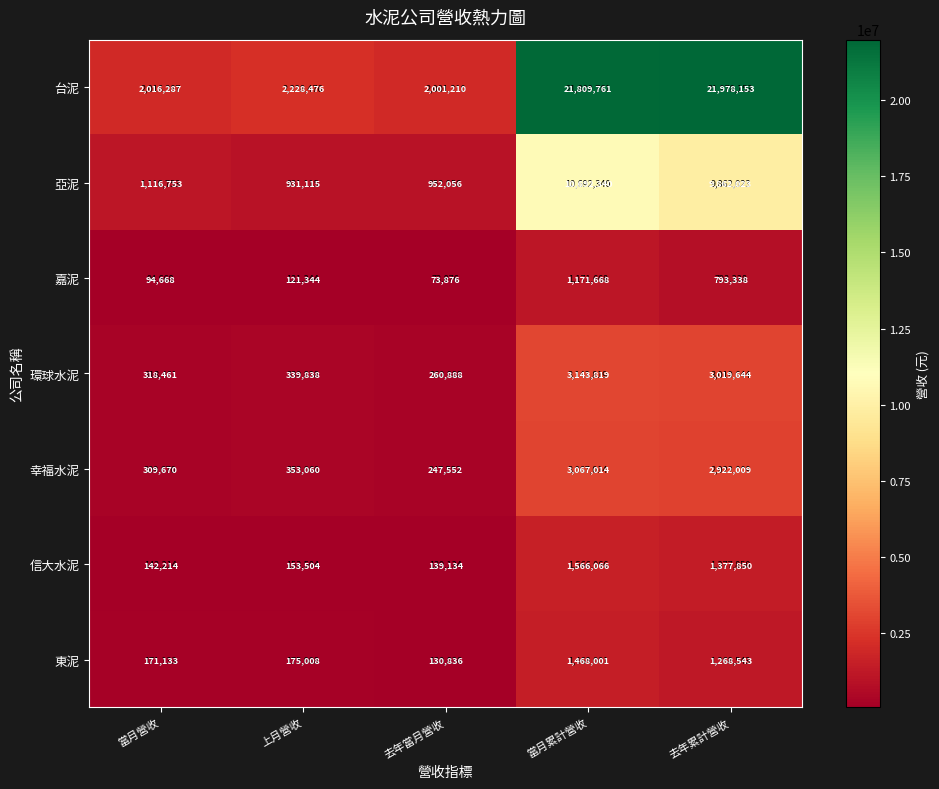

Read the 東泥 value at 上月營收, to the nearest 10.

175010